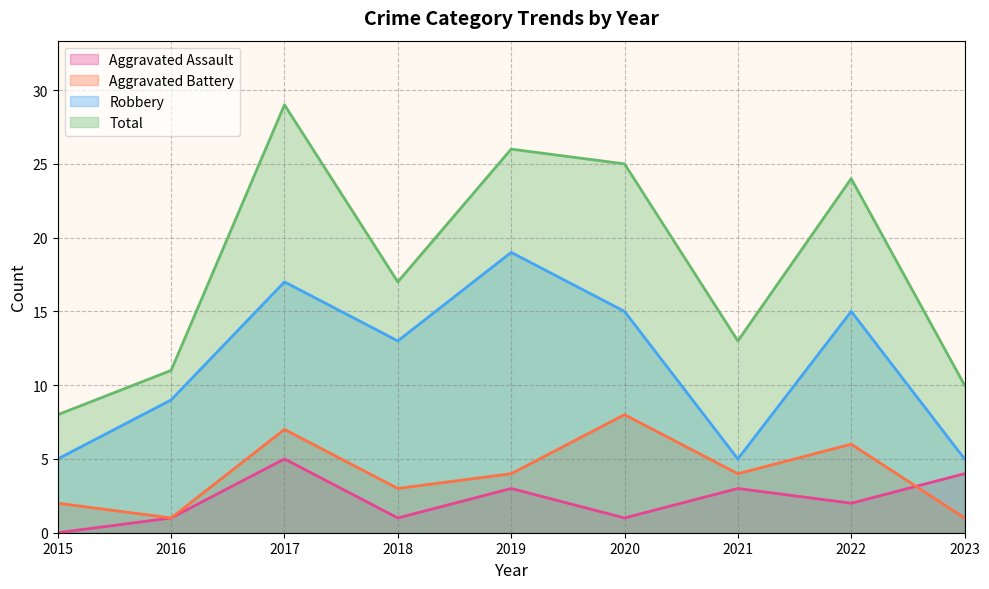

The Aggravated Assault series shows 2 at 2015. True or false?

False